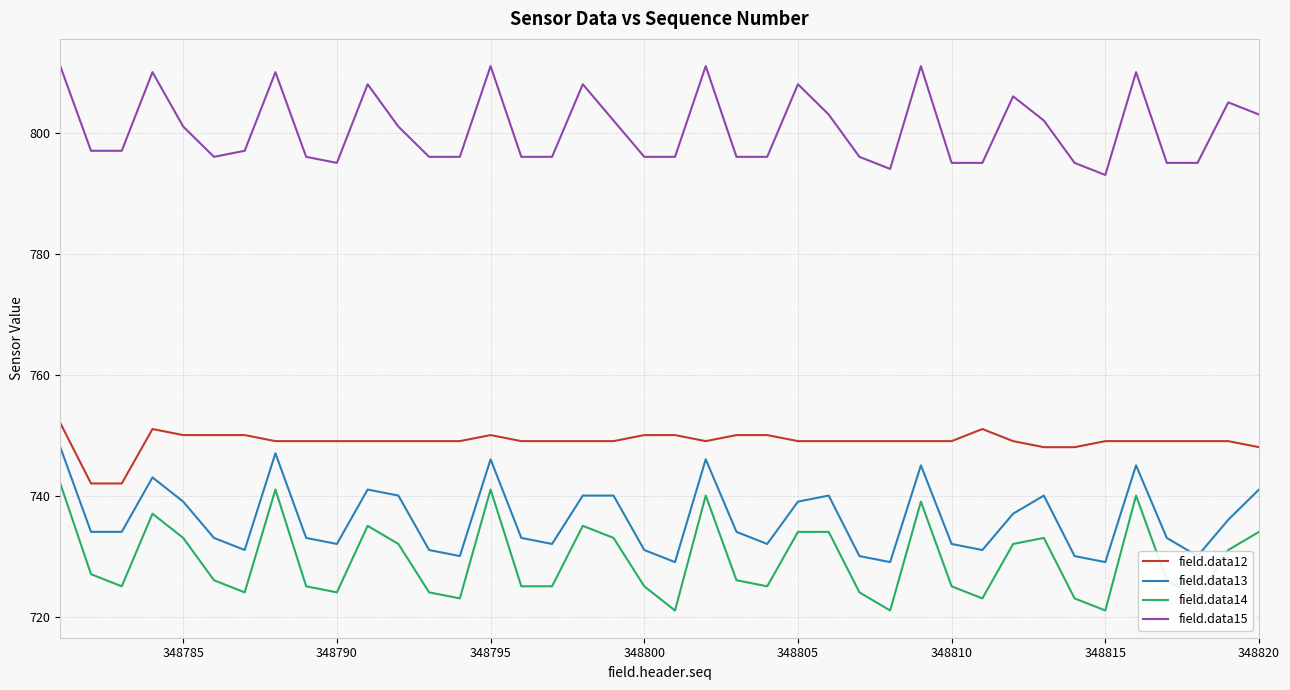

What is the difference between the maximum and minimum values in the field.data14 series?

21